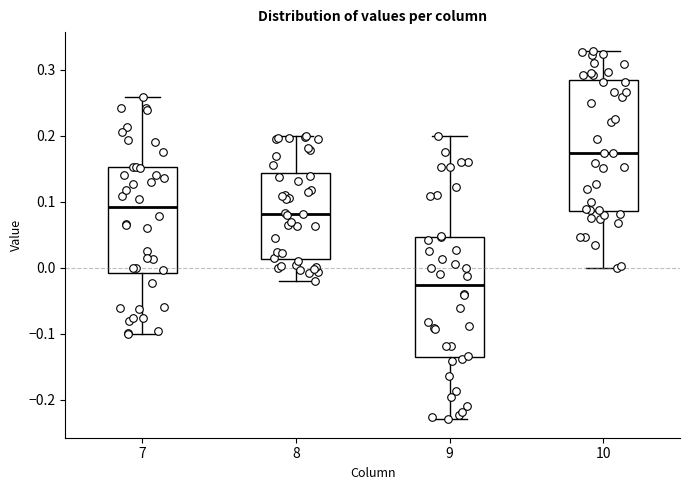

Which box has the lowest median line?

9